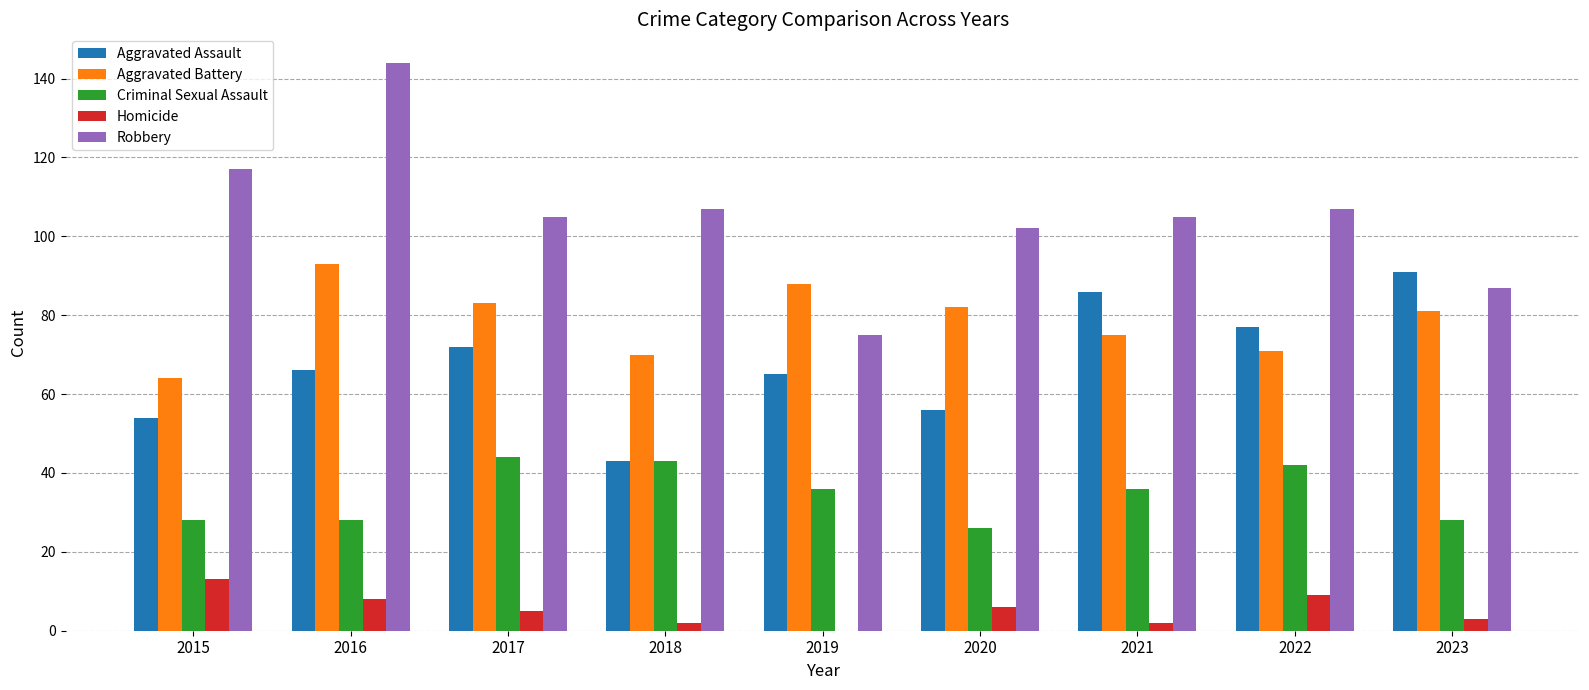

Are the bars grouped side by side (vs. stacked)?

Yes